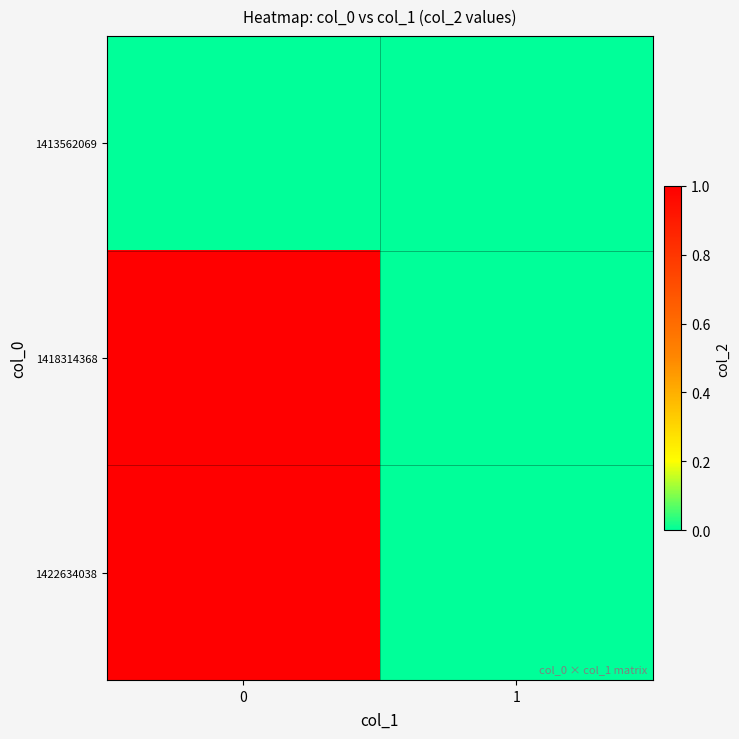

Reading left to right, list all the values displayed in this chart.

row_0: 0=0	1=0
row_1: 0=1	1=0
row_2: 0=1	1=0